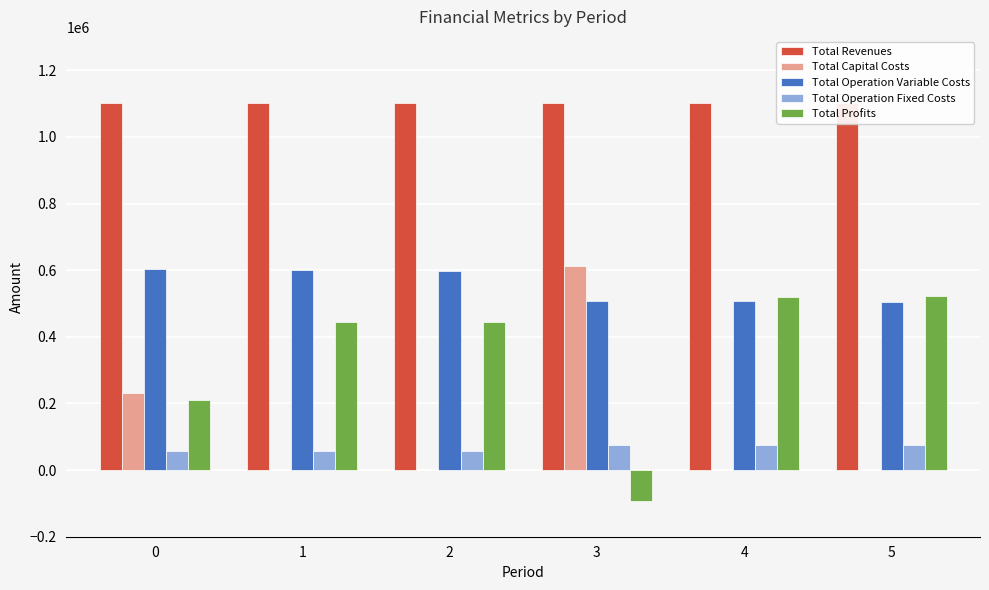

The value of Total Profits at 3 is -164873.9. True or false?

False